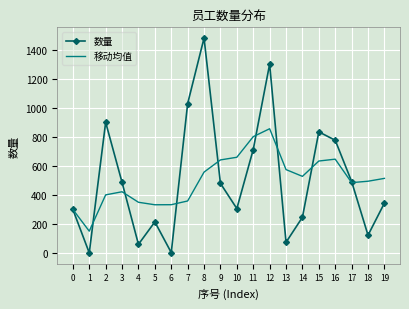

At which category does 数量 reach its first local valley?

1